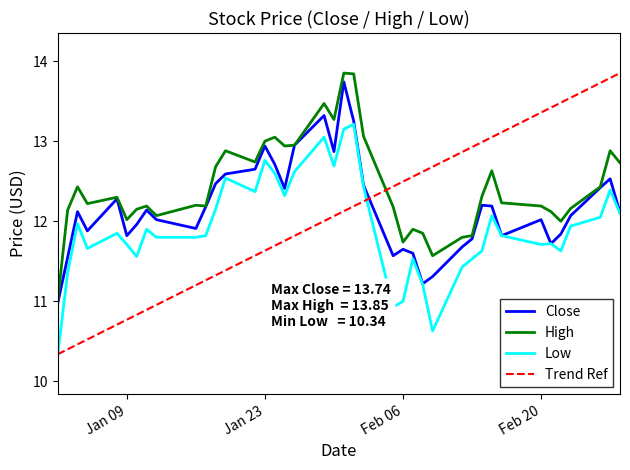

Reading right to left, transcribe all the data shown in this chart.

Close: 12.1	12.5	12.4	12.1	11.8	11.7	12.0	11.8	12.2	12.2	11.8	11.7	11.3	11.2	11.6	11.7	11.6	12.4	13.2	13.7	12.9	13.3	12.9	12.4	12.7	12.9	12.7	12.6	12.5	12.2	11.9	12.0	12.1	12.0	11.8	12.3	11.9	12.1	11.6	11.0
High: 12.7	12.9	12.4	12.2	12.0	12.1	12.2	12.2	12.6	12.3	11.8	11.8	11.6	11.8	11.9	11.7	12.2	13.1	13.8	13.8	13.3	13.5	12.9	12.9	13.1	13.0	12.7	12.9	12.7	12.2	12.2	12.1	12.2	12.2	12.0	12.3	12.2	12.4	12.1	11.0
Low: 12.1	12.4	12.1	11.9	11.6	11.7	11.7	11.8	12.1	11.6	11.5	11.4	10.6	11.2	11.5	11.0	10.9	12.4	13.2	13.2	12.7	13.1	12.6	12.3	12.6	12.8	12.4	12.5	12.2	11.8	11.8	11.8	11.9	11.6	11.7	11.8	11.7	12.0	11.4	10.3